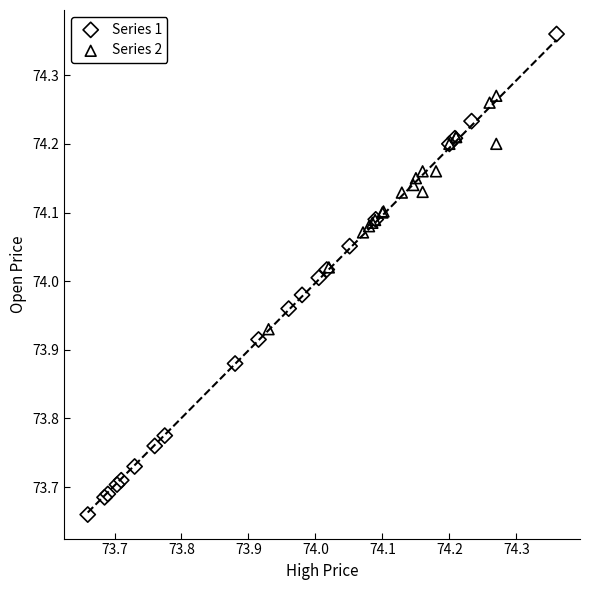

Which series contains the lowest Y value?

Series 1